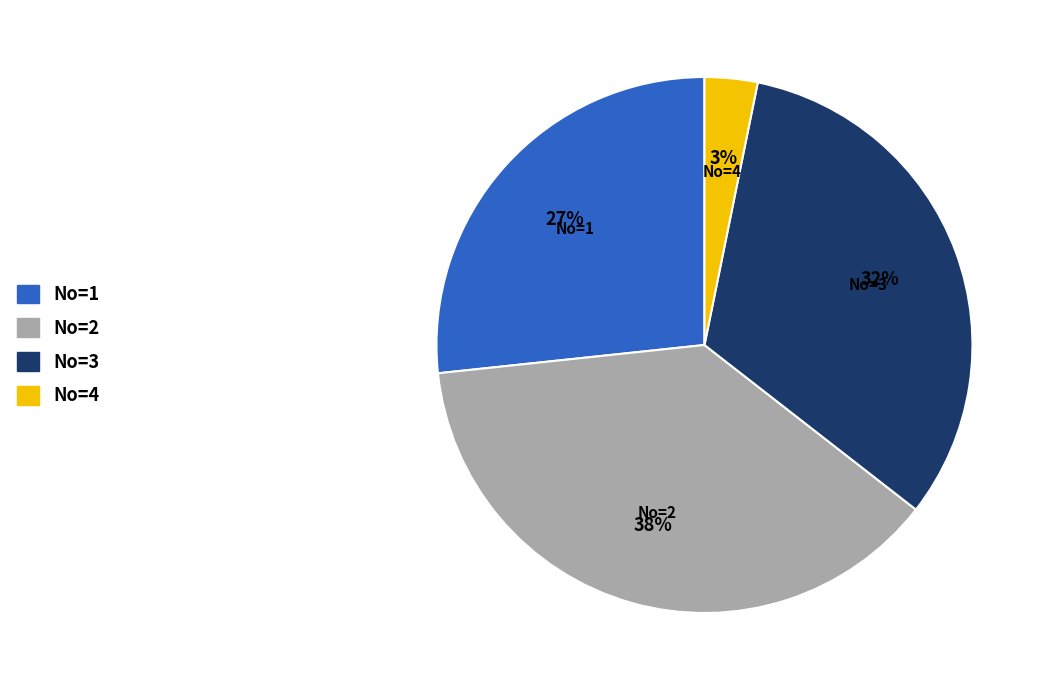

To the nearest percent, what is the average slice percentage?

25%